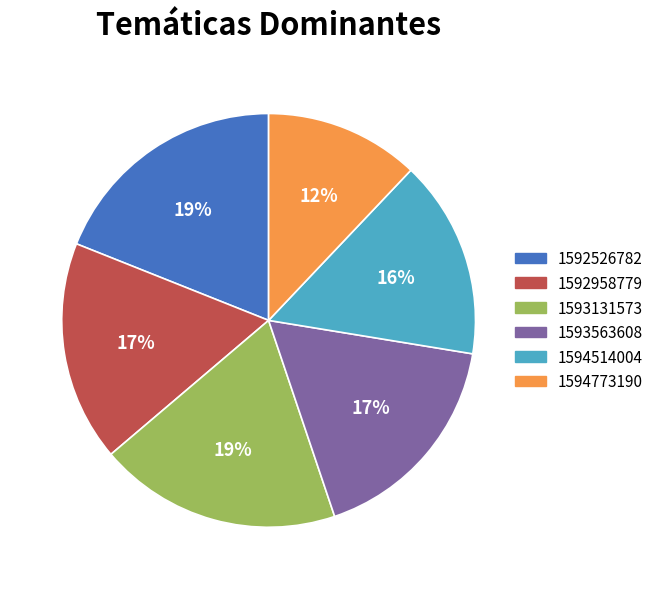

To the nearest percent, what portion does 1593563608 represent?

17%